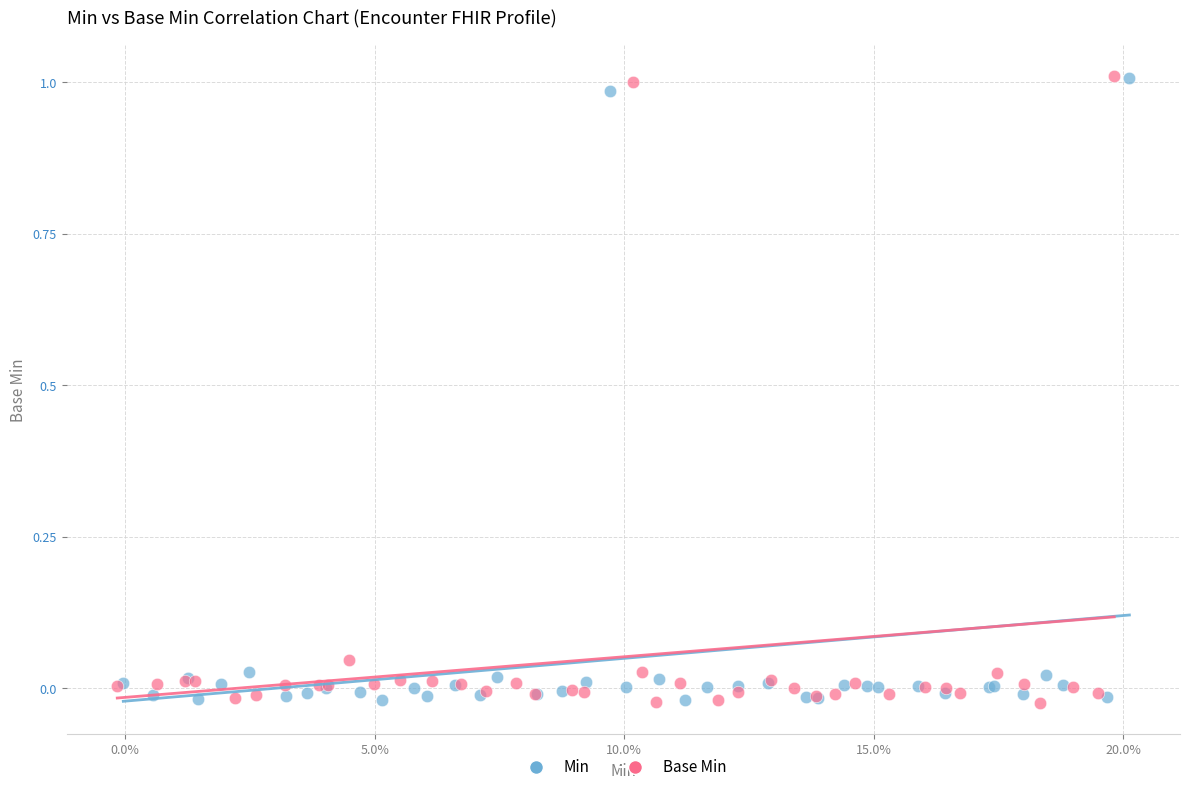

What are all the series names shown in the legend?

Min, Base Min